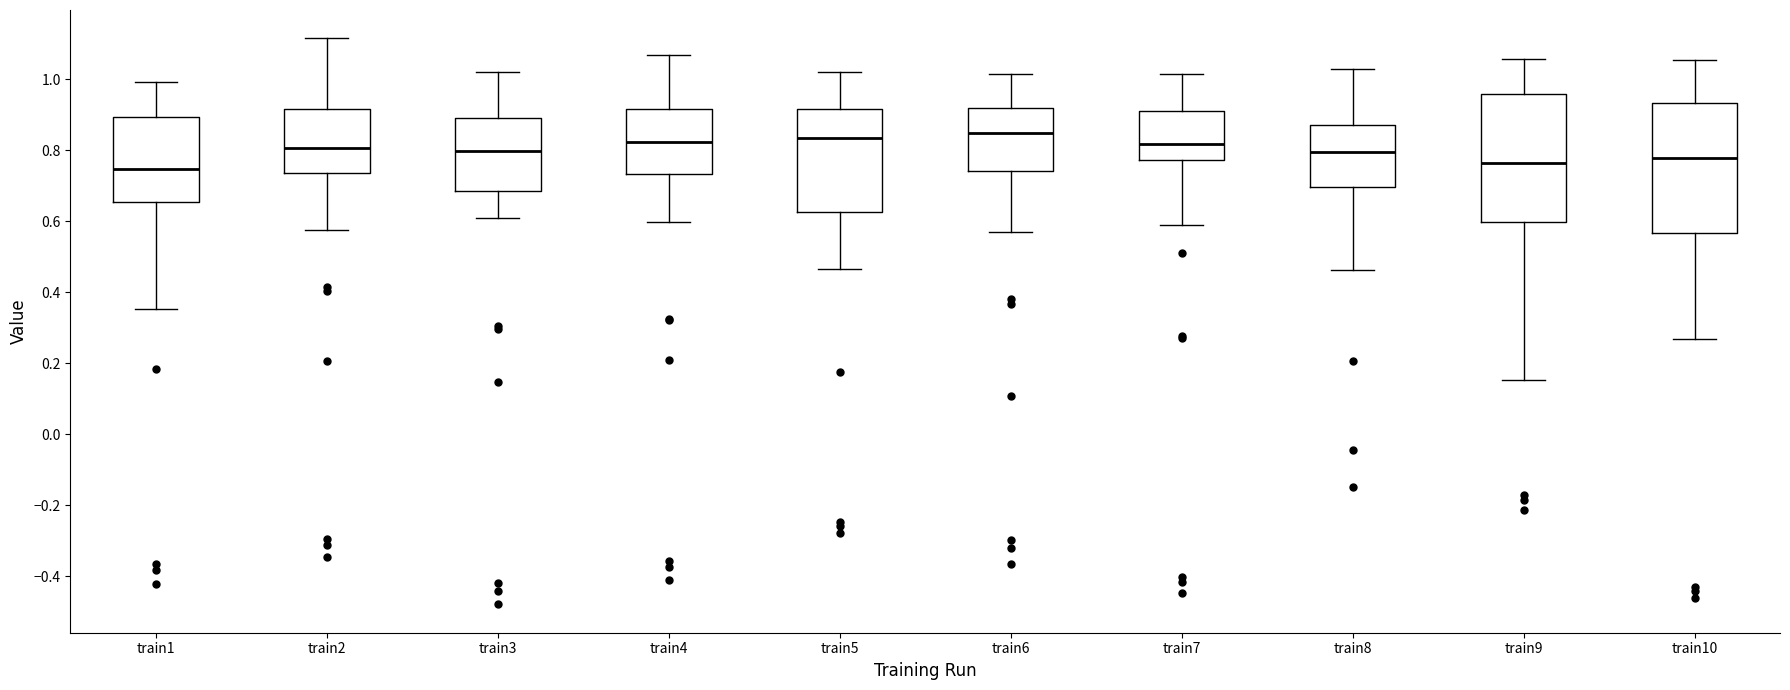

Where does the median line of the box for train6 sit on the y-axis? The values are not printed on the chart, so give them approximately, as read against the axis.

0.84